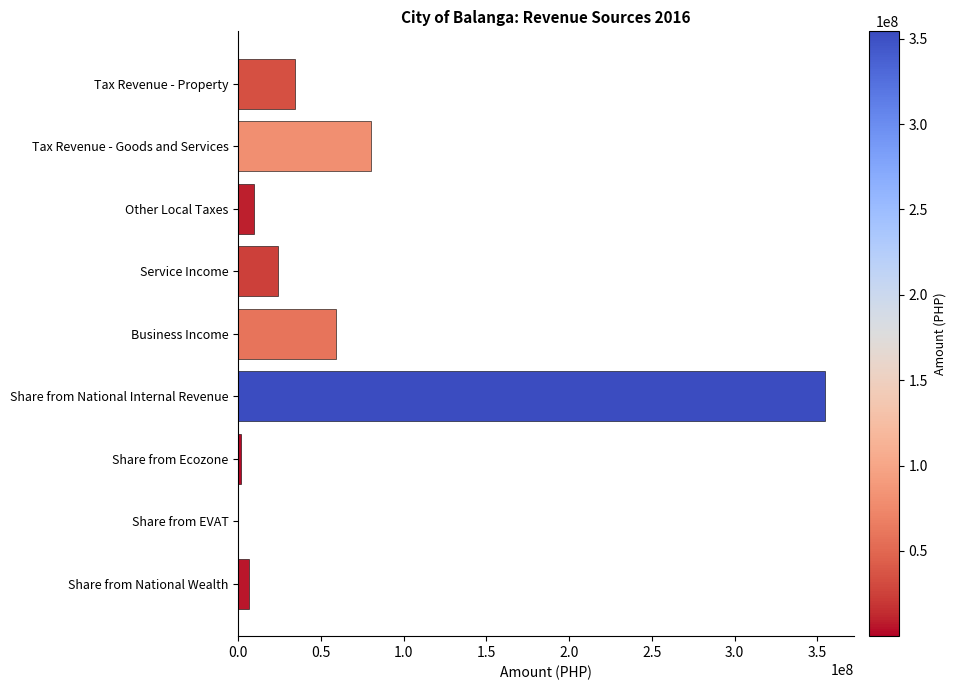

Between Share from Ecozone and Service Income, which is larger?

Service Income